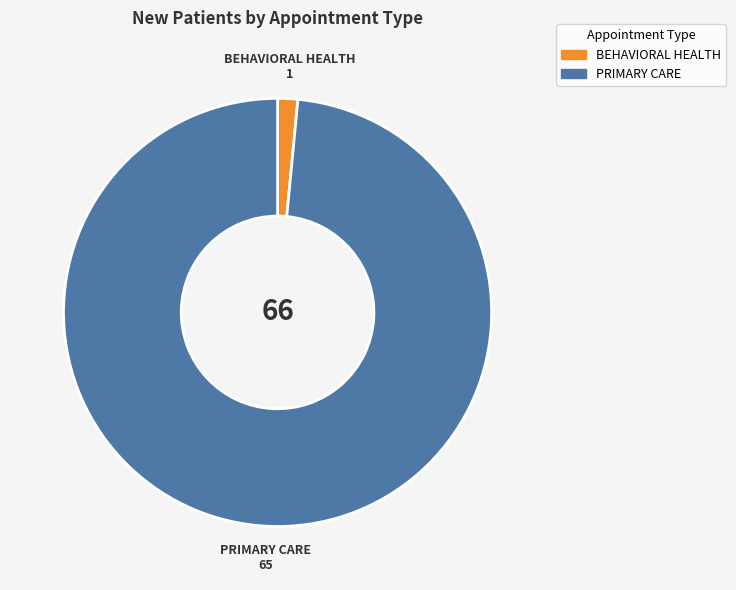

The BEHAVIORAL HEALTH slice represents 10% of the pie. True or false?

False